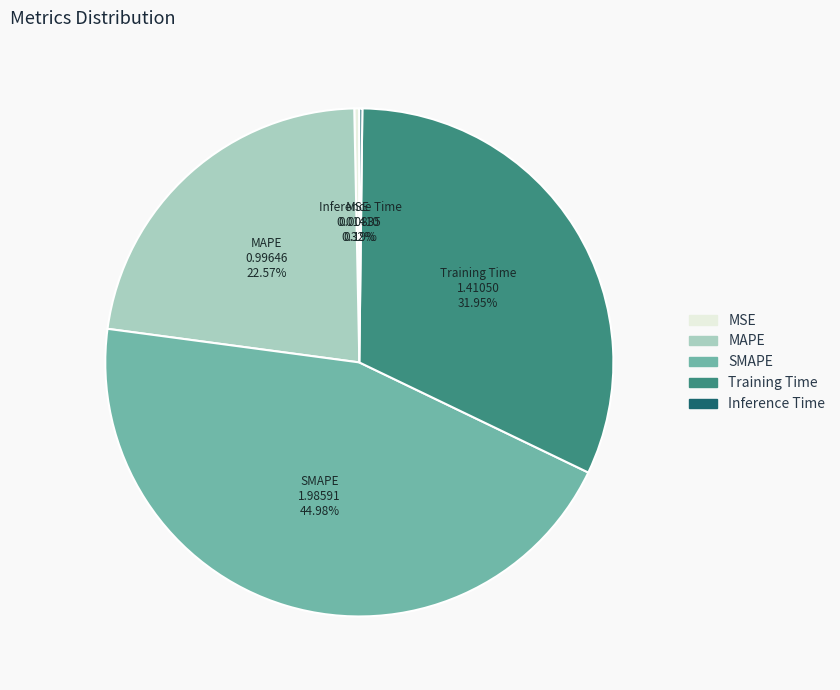

Combined, do Training Time and SMAPE account for over 50%?

Yes